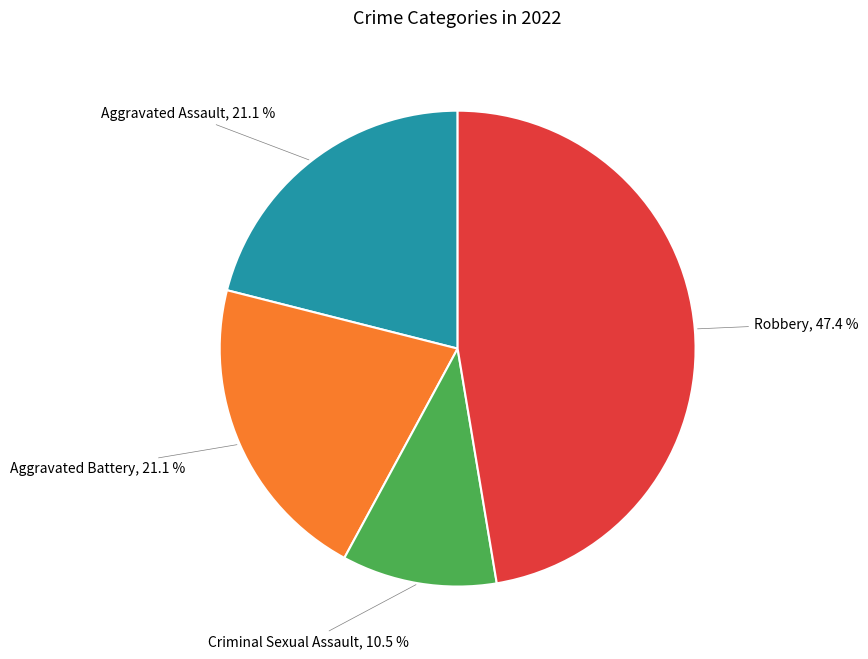

Count the number of slices in the pie.

4